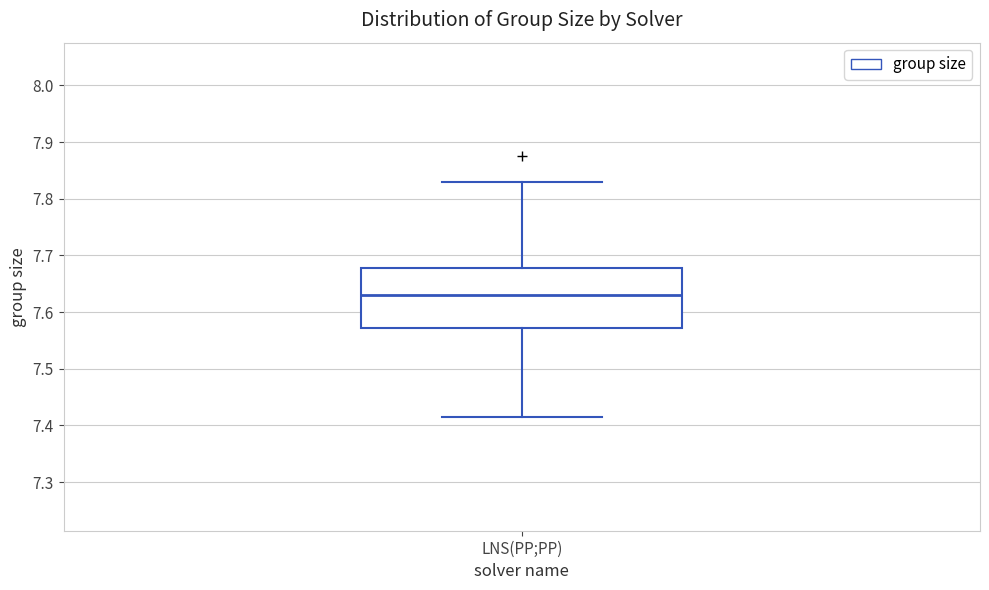

Read this box plot against the y-axis: the position of the median line, the range covered by the box, and the ends of both whiskers. The values are not printed on the chart, so give them approximately, as read against the axis.

median 7.63, box 7.57 to 7.68, whiskers 7.41 to 7.83